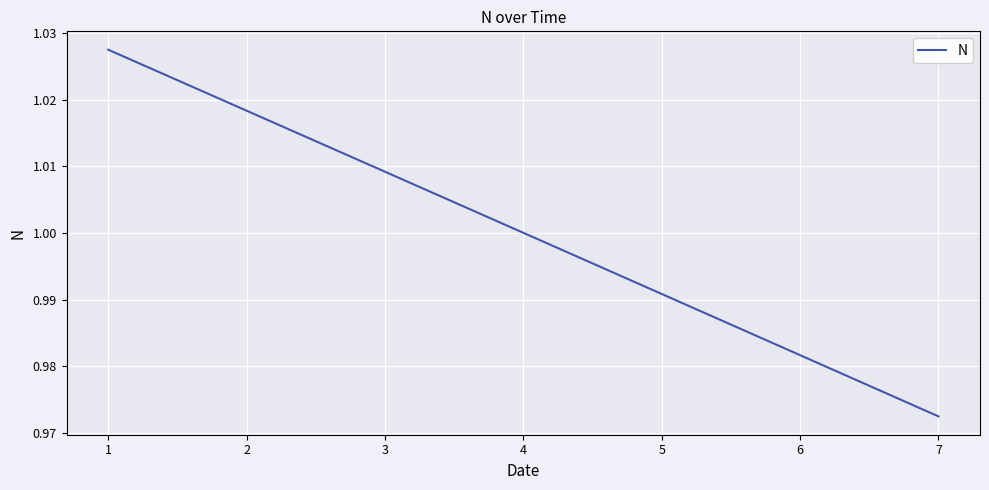

The chart shows a value of 1.0 at 4. True or false?

True